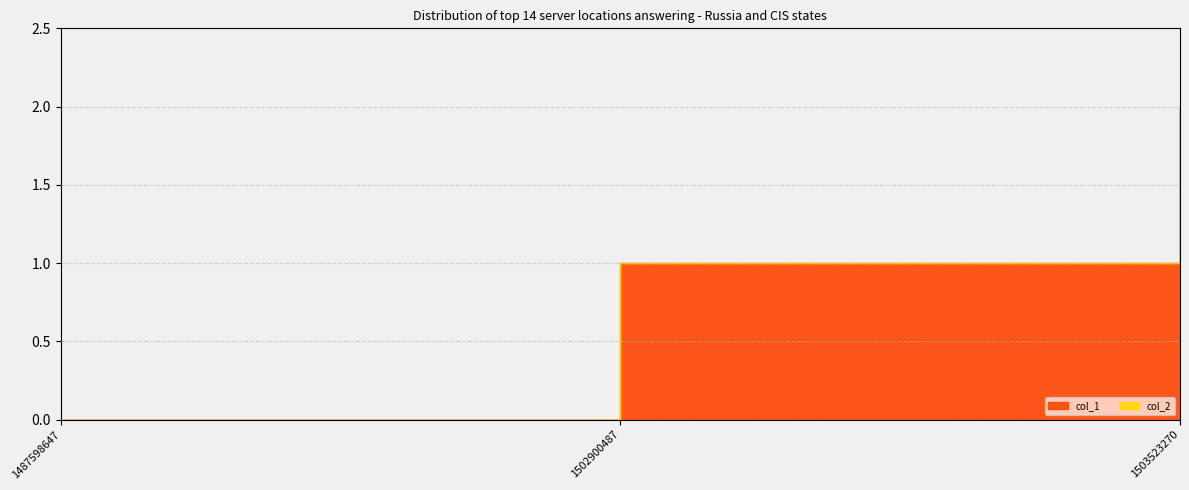

What are all the series names shown in the legend?

col_1, col_2